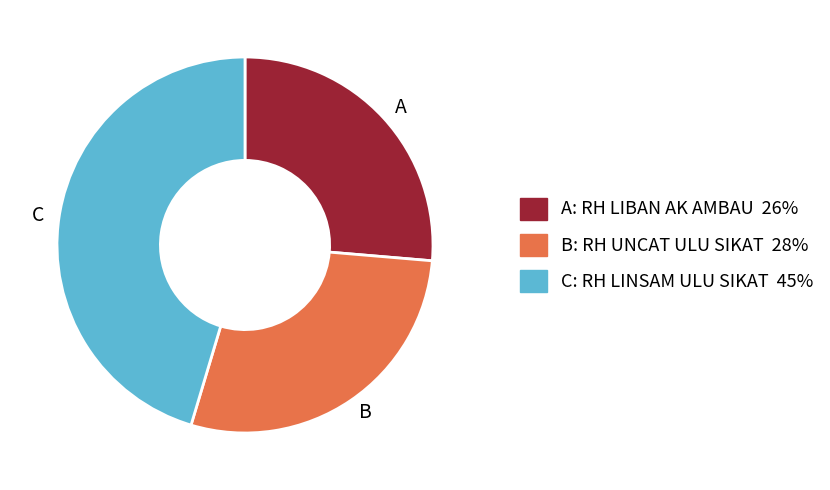

Is it true that C is 59% of the pie?

False